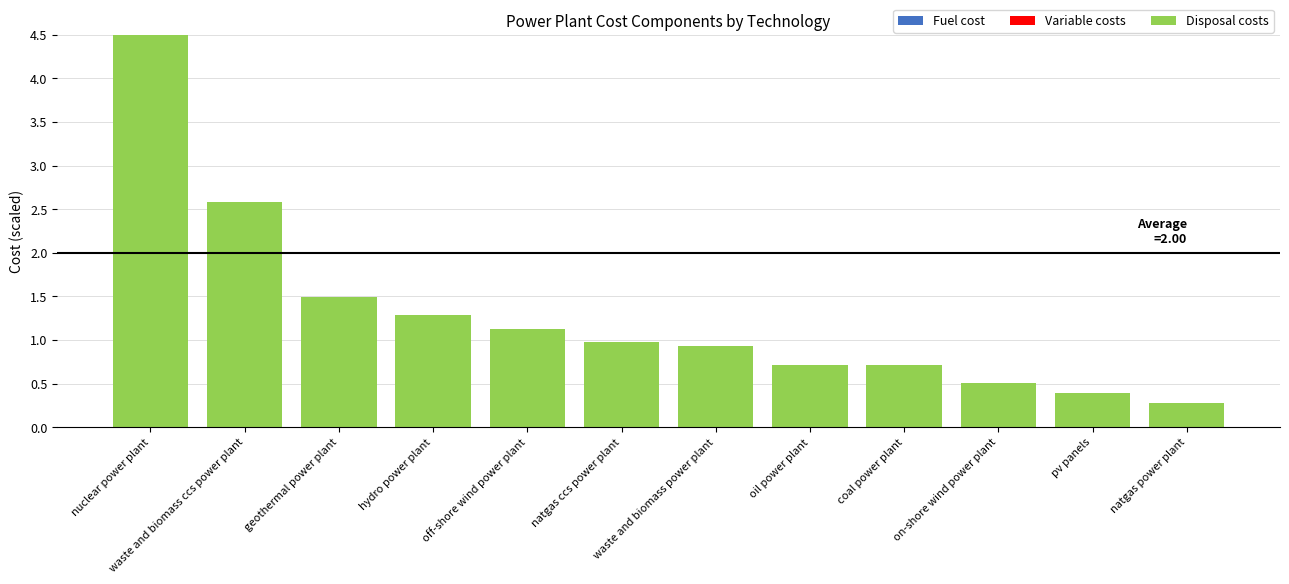

At which category is the sum across all series the highest?

nuclear power plant